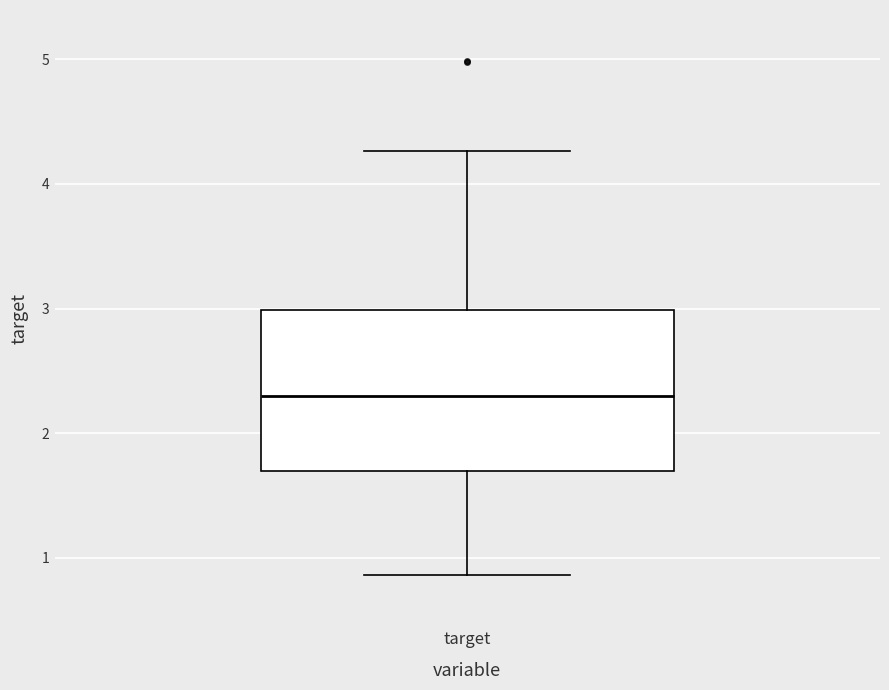

Transcribe this box plot: give where the median line is, the range the box spans, and where the two whiskers end, as read against the y-axis. The values are not printed on the chart, so give them approximately, as read against the axis.

median 2.3, box 1.7 to 3.0, whiskers 0.9 to 4.3